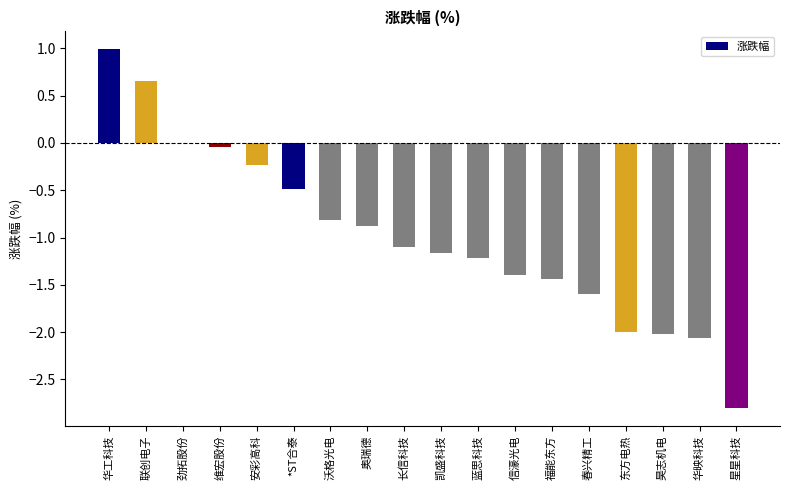

At which label is the value closest to 0?

劲拓股份